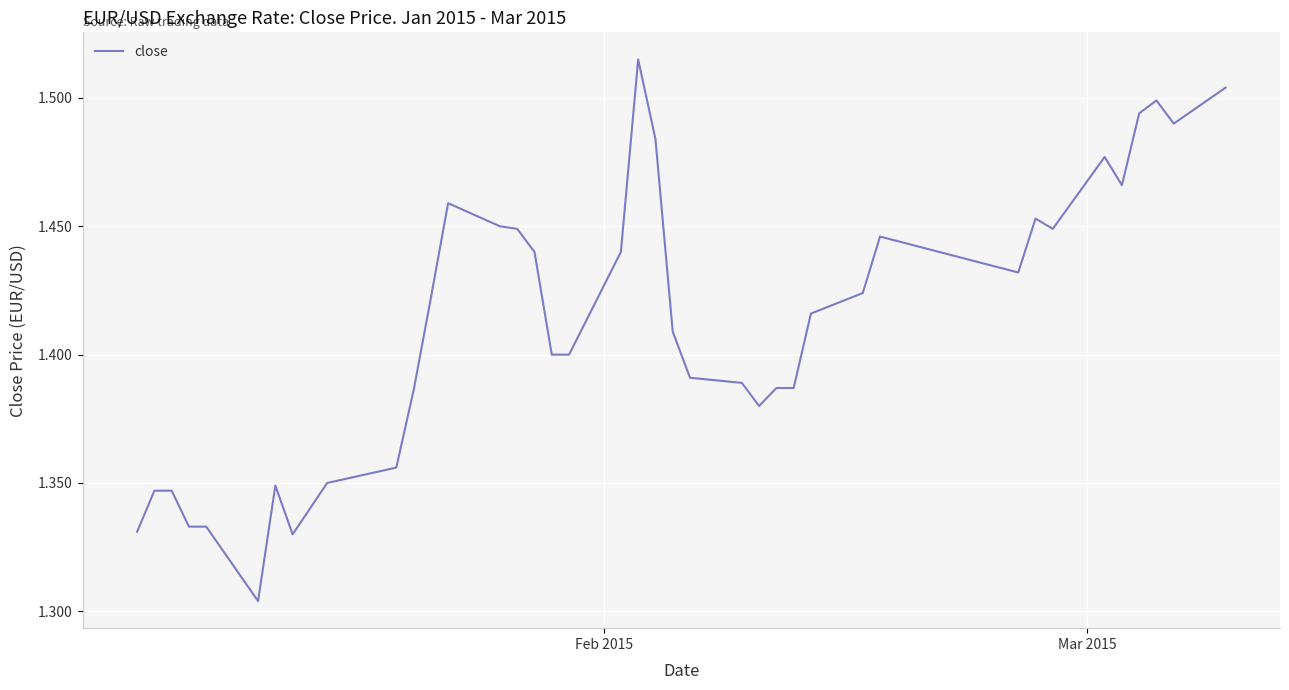

What is the maximum value shown in the chart?

1.5